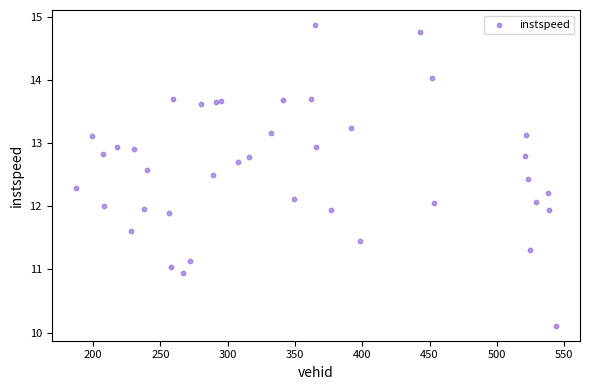

What is the range of X values (max minus min)?

357.0